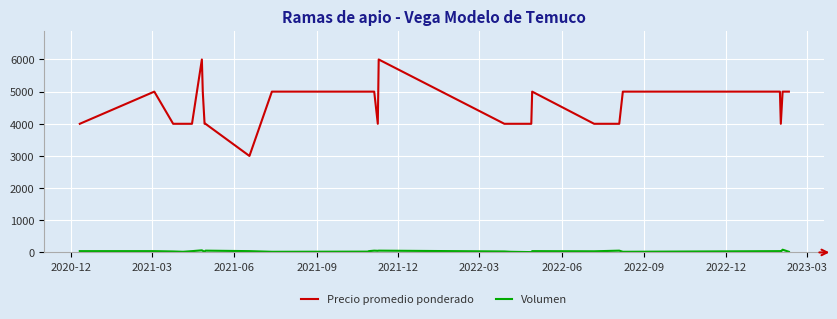

What is the greatest value displayed?

6000